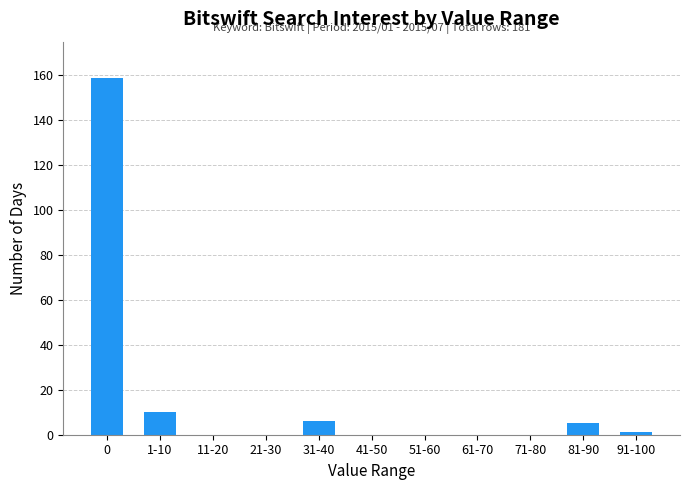

The chart shows a value of -104 at 61-70. True or false?

False